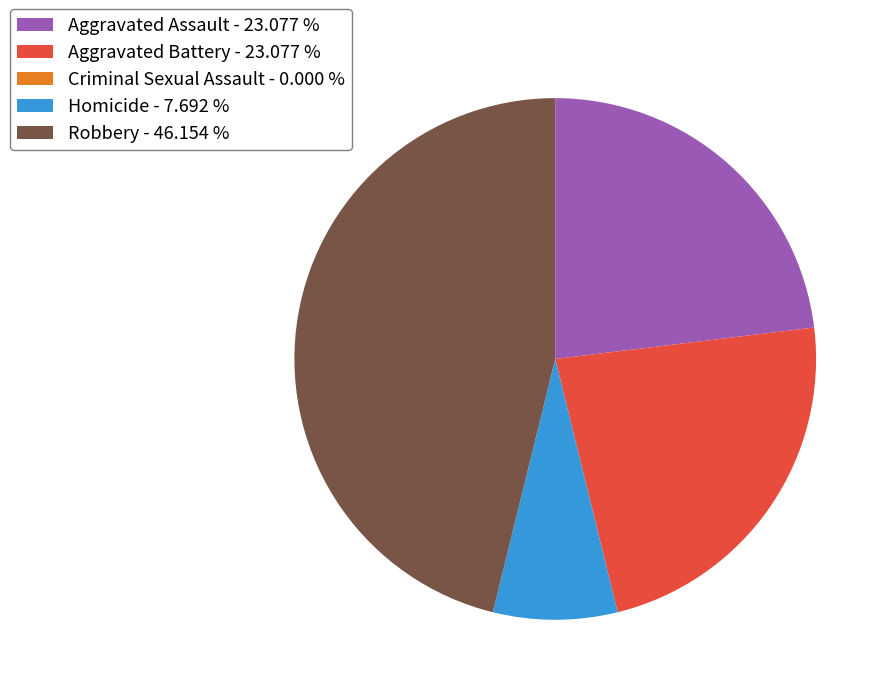

Is Aggravated Battery the majority of the pie?

No